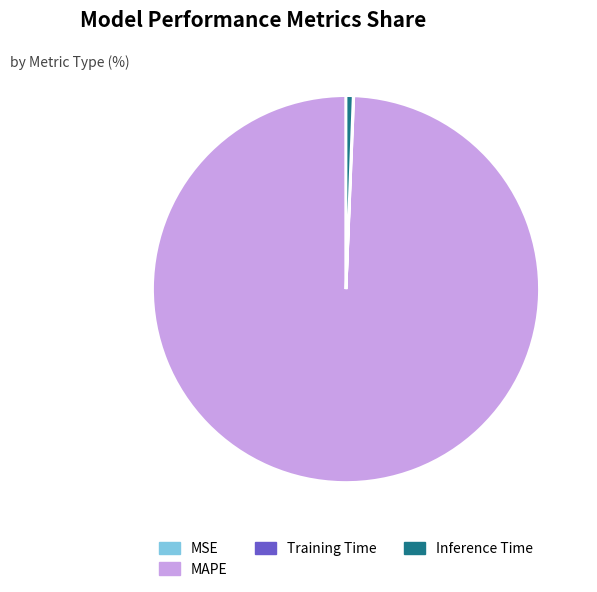

Which category accounts for the majority?

MAPE